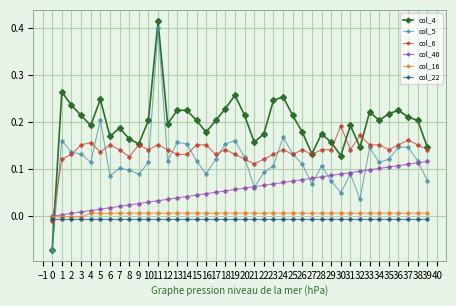

Is it true that col_4 equals 0.2 at 6?

True